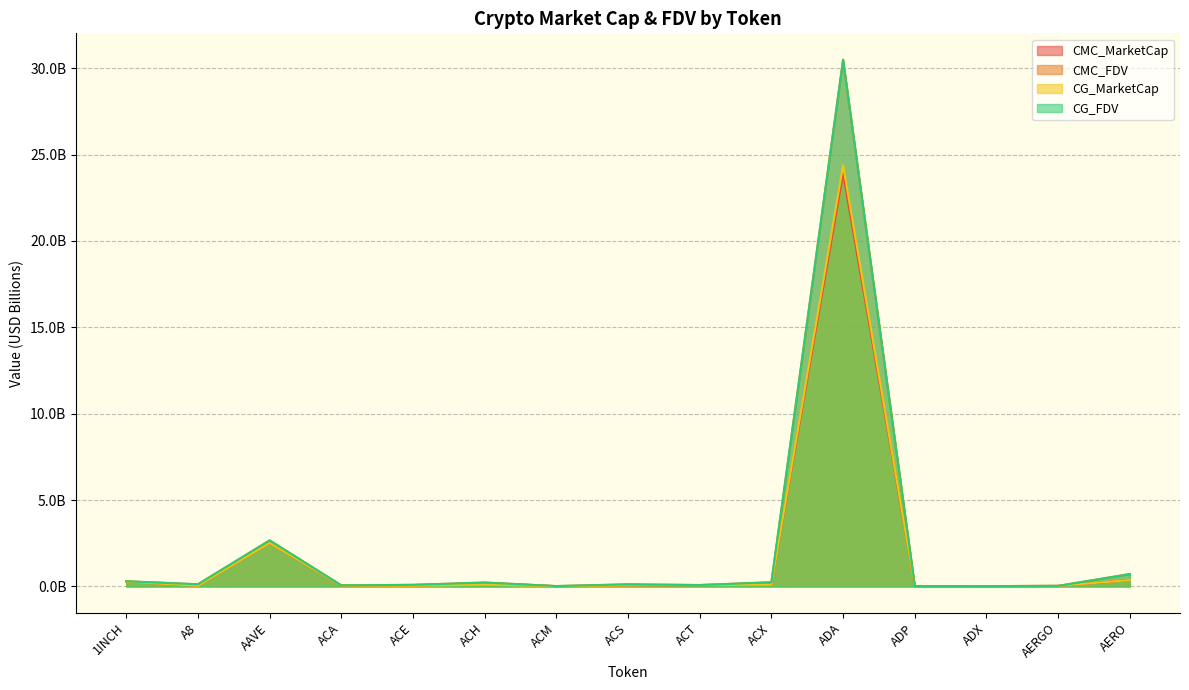

True or false: CG_MarketCap and CMC_FDV cross at least once.

False